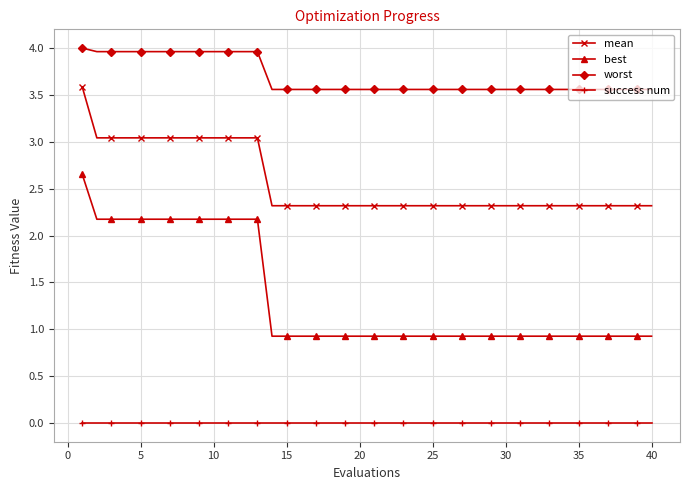

What is the value of the best point at the 34th from the left?

0.9